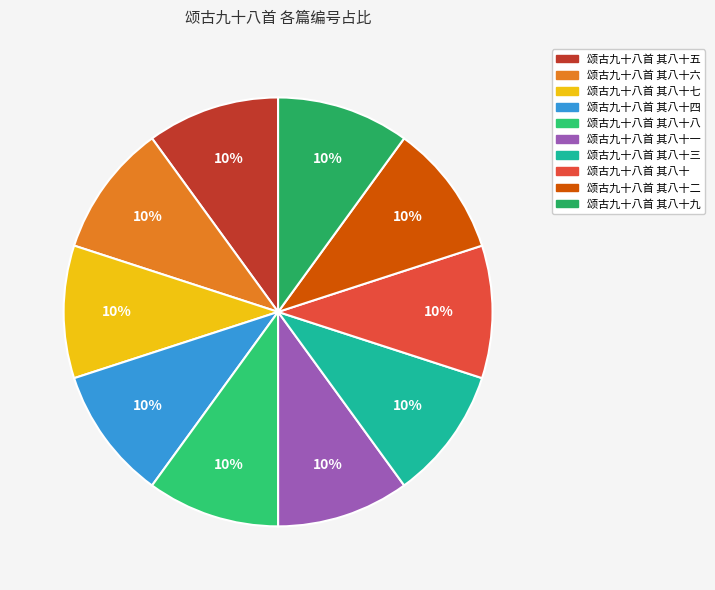

To the nearest percent, what portion does 颂古九十八首 其八十五 represent?

10%